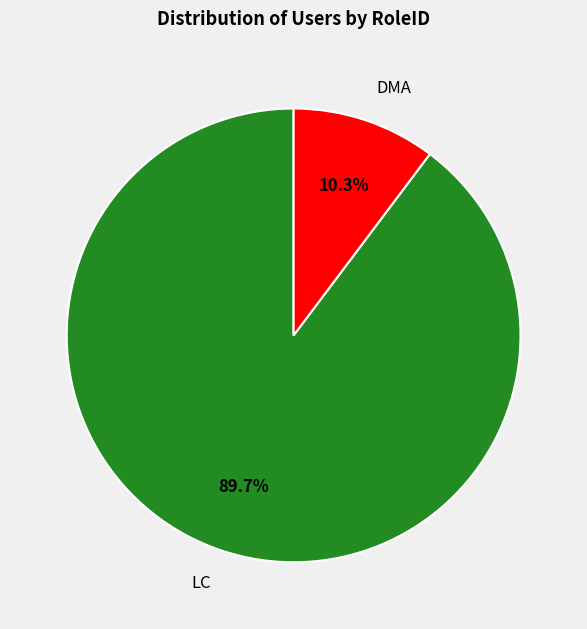

Between DMA and LC, which is larger?

LC